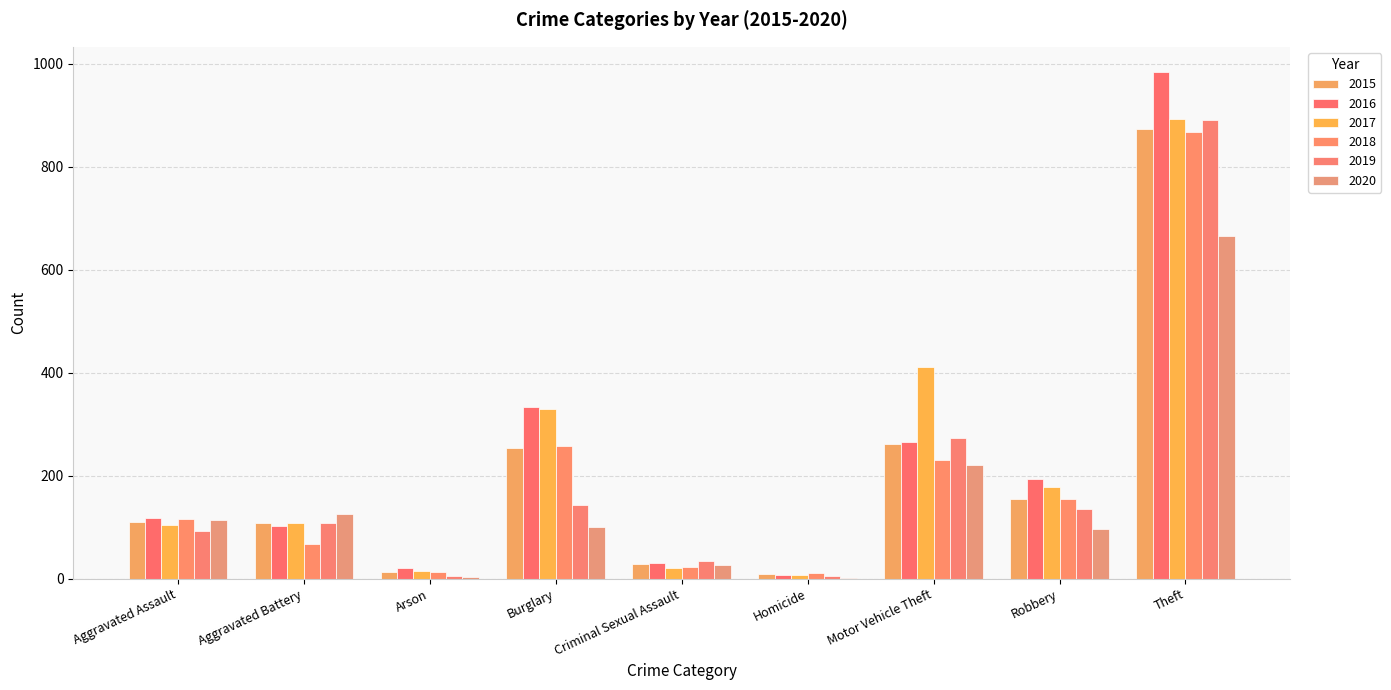

Reading right to left, what are all the values shown in this chart?

2015: 874	154	261	9	29	254	13	108	110
2016: 984	194	265	7	30	333	20	102	118
2017: 892	178	411	8	21	329	14	108	105
2018: 868	155	231	10	22	257	12	67	115
2019: 891	135	273	5	35	143	5	108	92
2020: 666	97	221	2	27	100	4	125	113